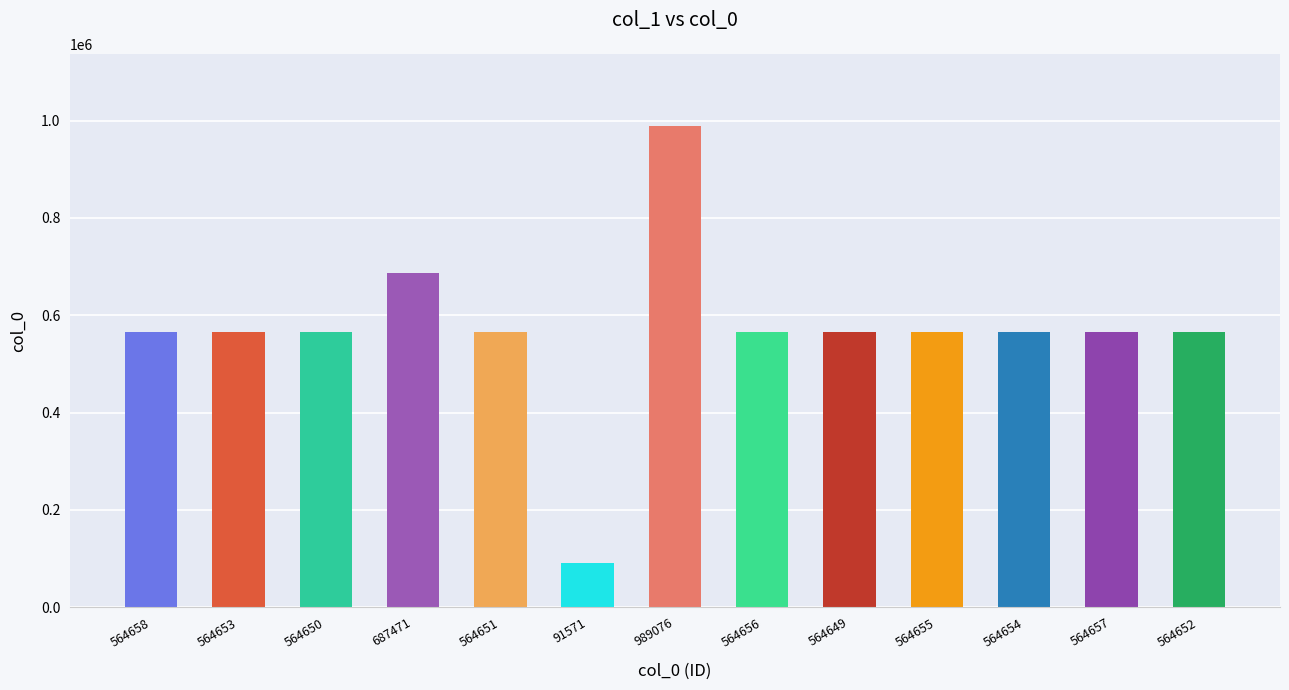

Where does the data first go above 564654?

564658